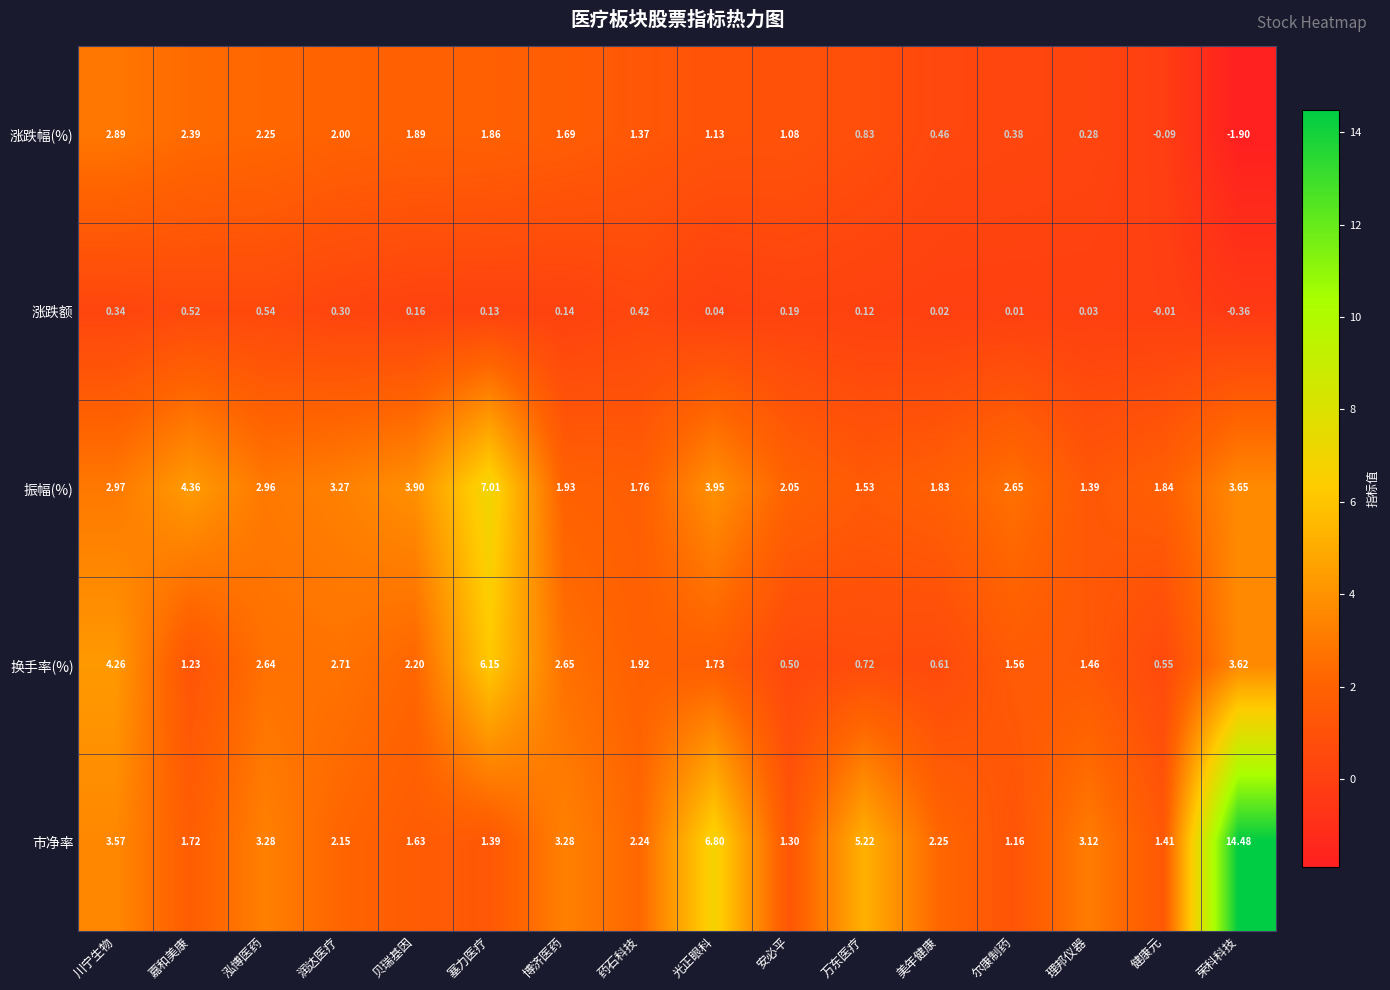

At which label does 市净率 reach its minimum?

尔康制药